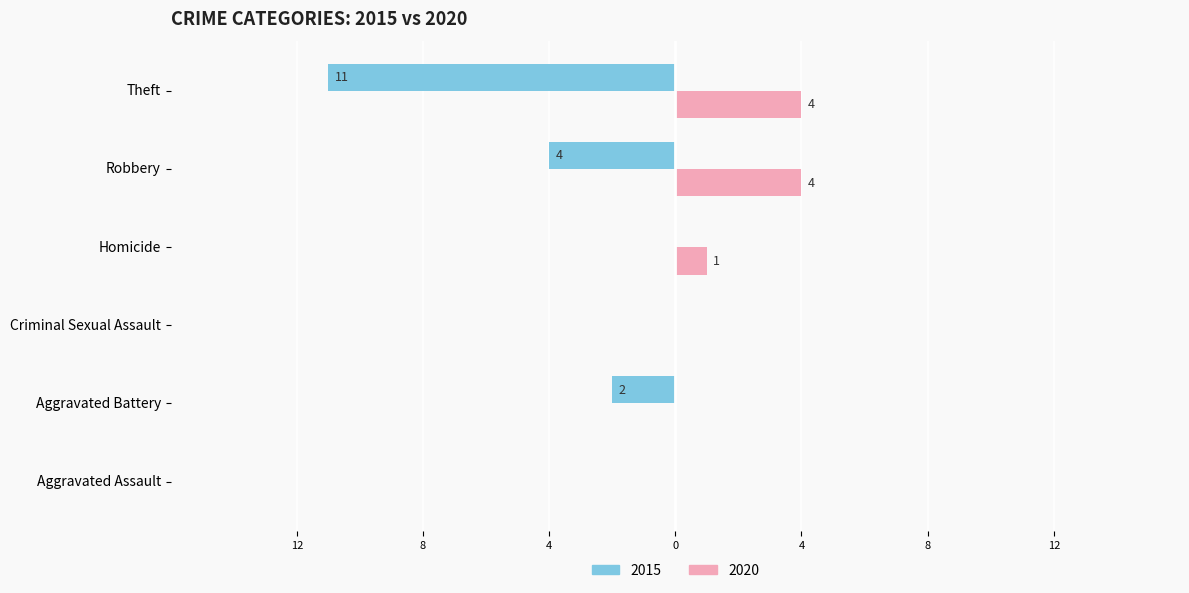

Where is 2015 nearest to the value -5?

Robbery